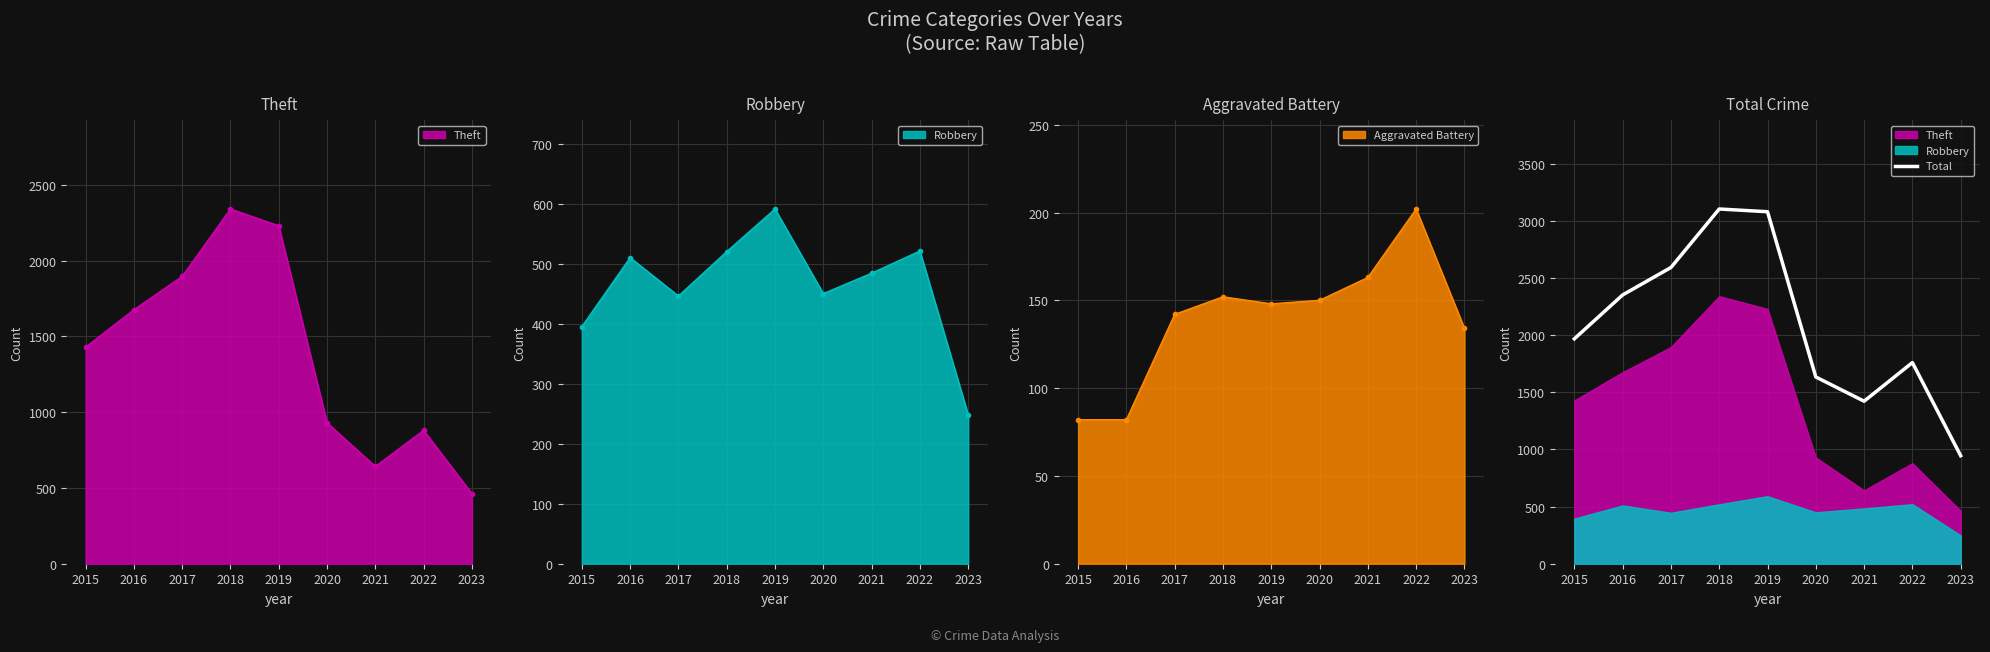

Which category has the lowest value in the Total series?

2023